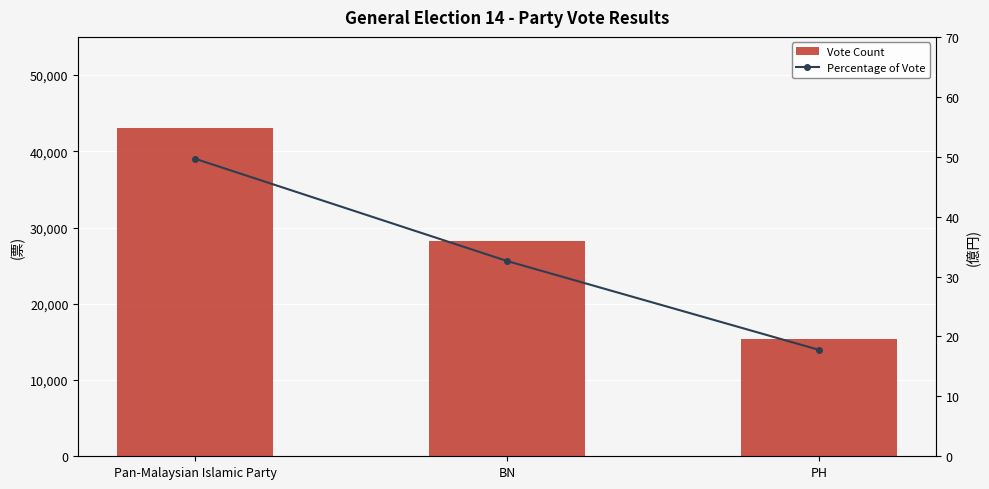

Is the value of Vote Count at BN greater than the value of Percentage of Vote at PH?

Yes